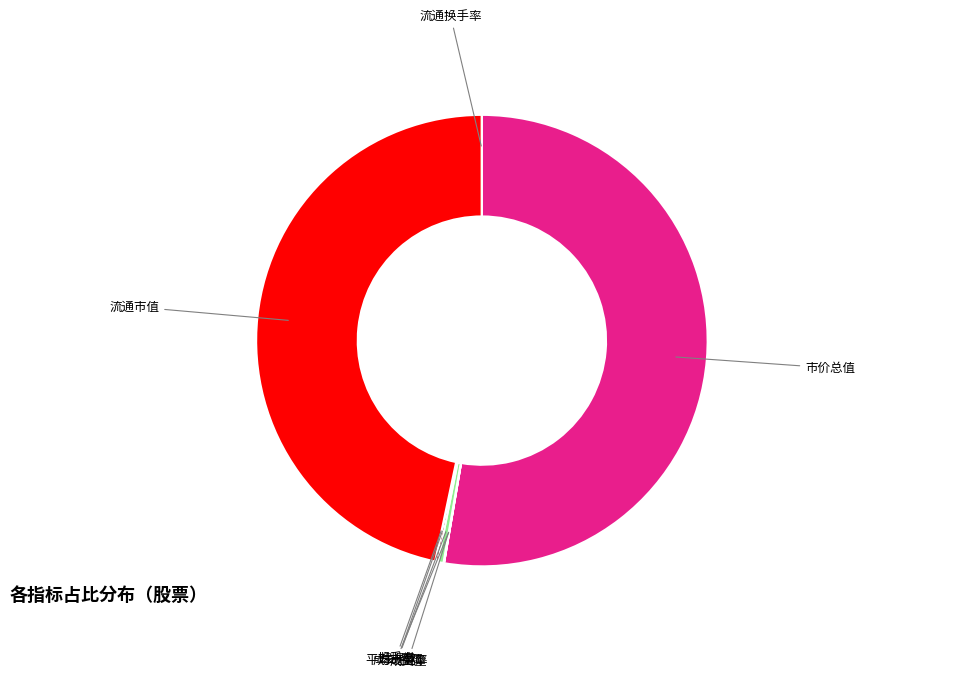

Which category has the biggest portion of the pie?

市价总值